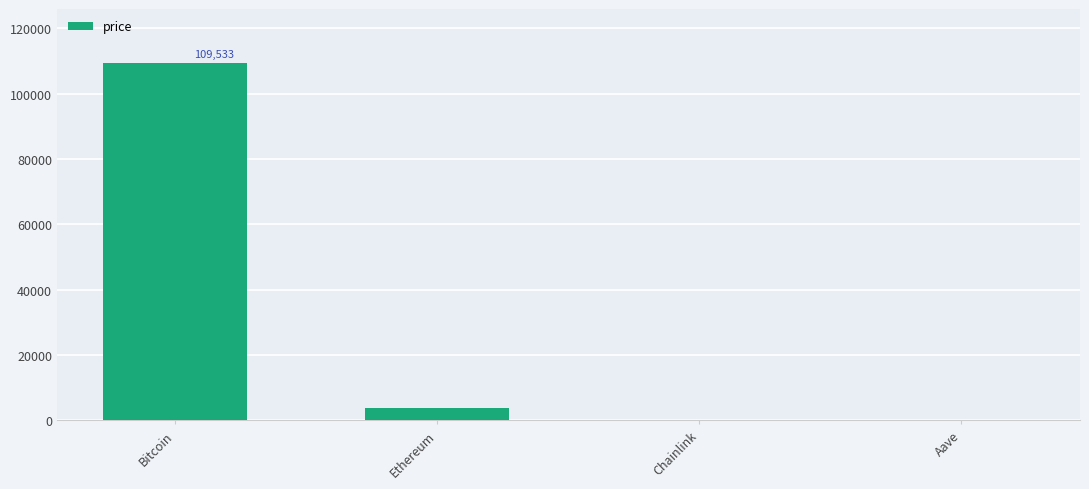

How many series are shown in this chart?

1